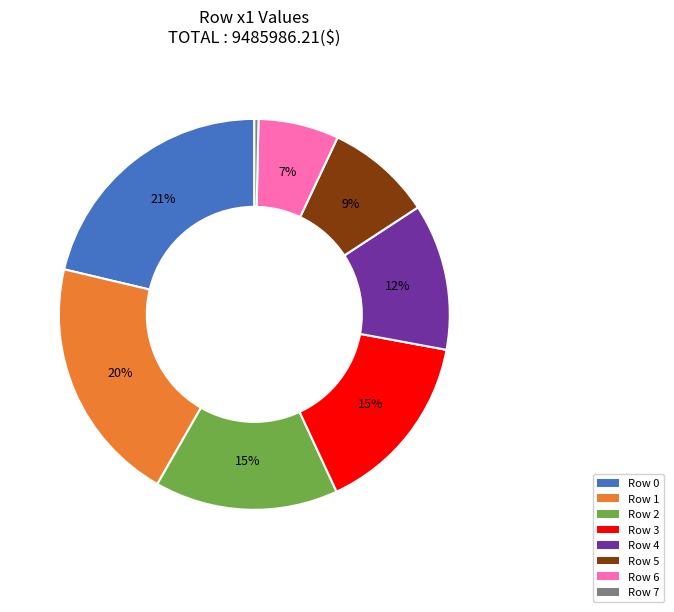

Is there any slice that represents more than half of the pie?

No